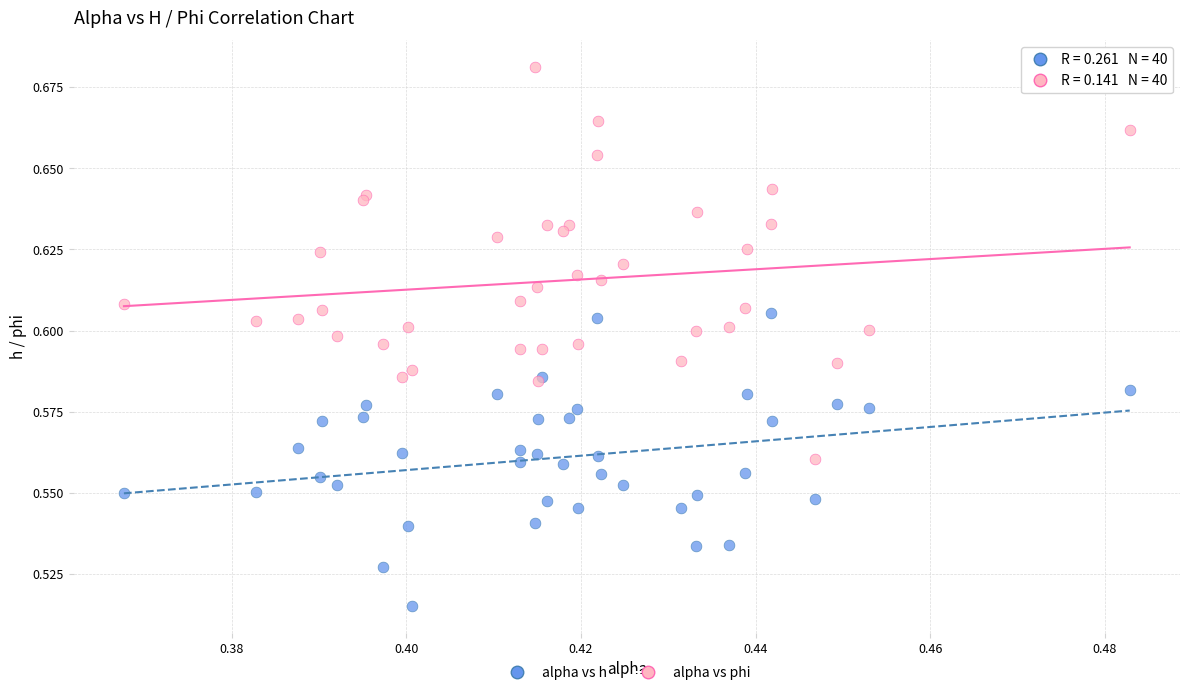

Which series has the largest Y range (max minus min)?

alpha vs phi